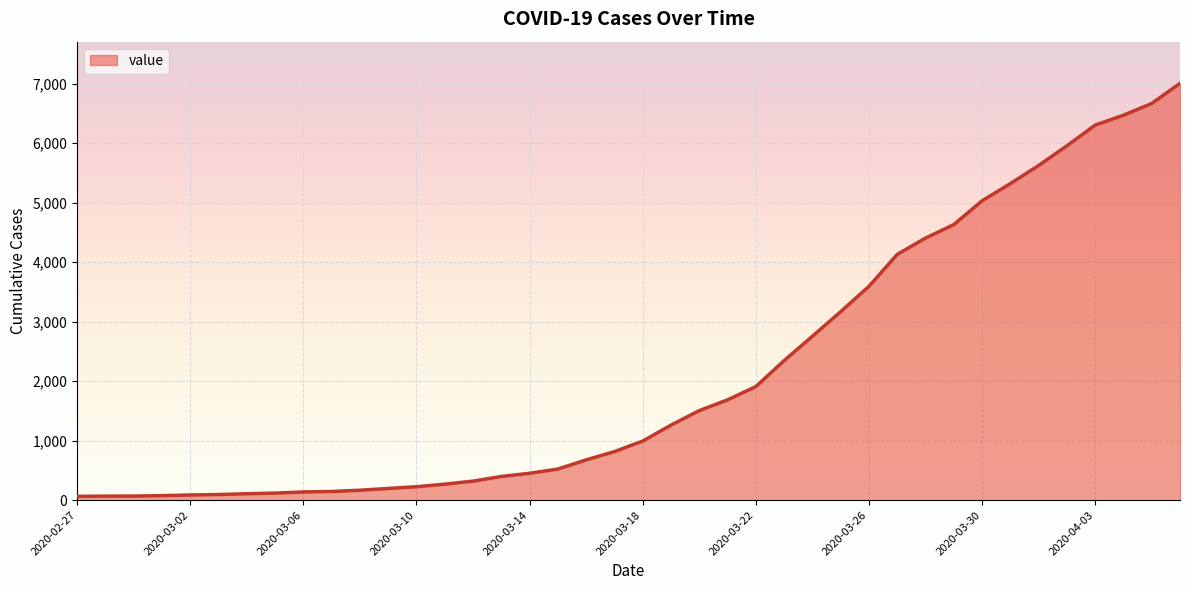

What is the difference between the maximum and minimum values?

6940